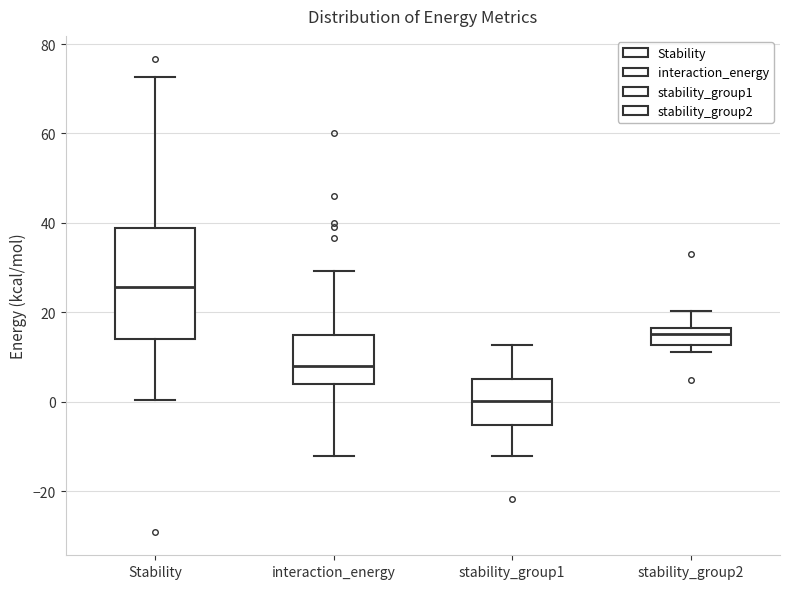

Which box has the lowest median line?

stability_group1